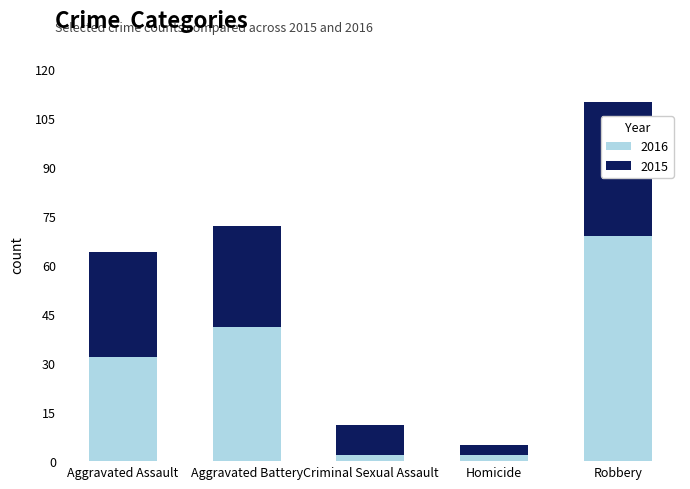

The value of 2016 at Robbery is 24. True or false?

False